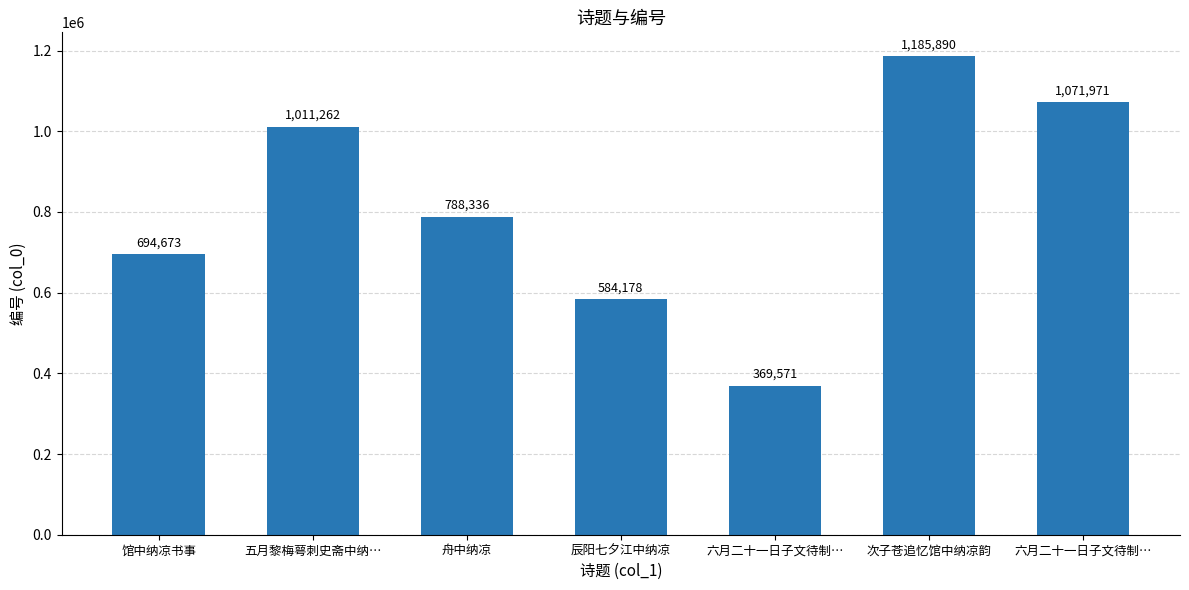

What is the change in value from 五月黎梅萼刺史斋中纳… to 辰阳七夕江中纳凉?

-427084